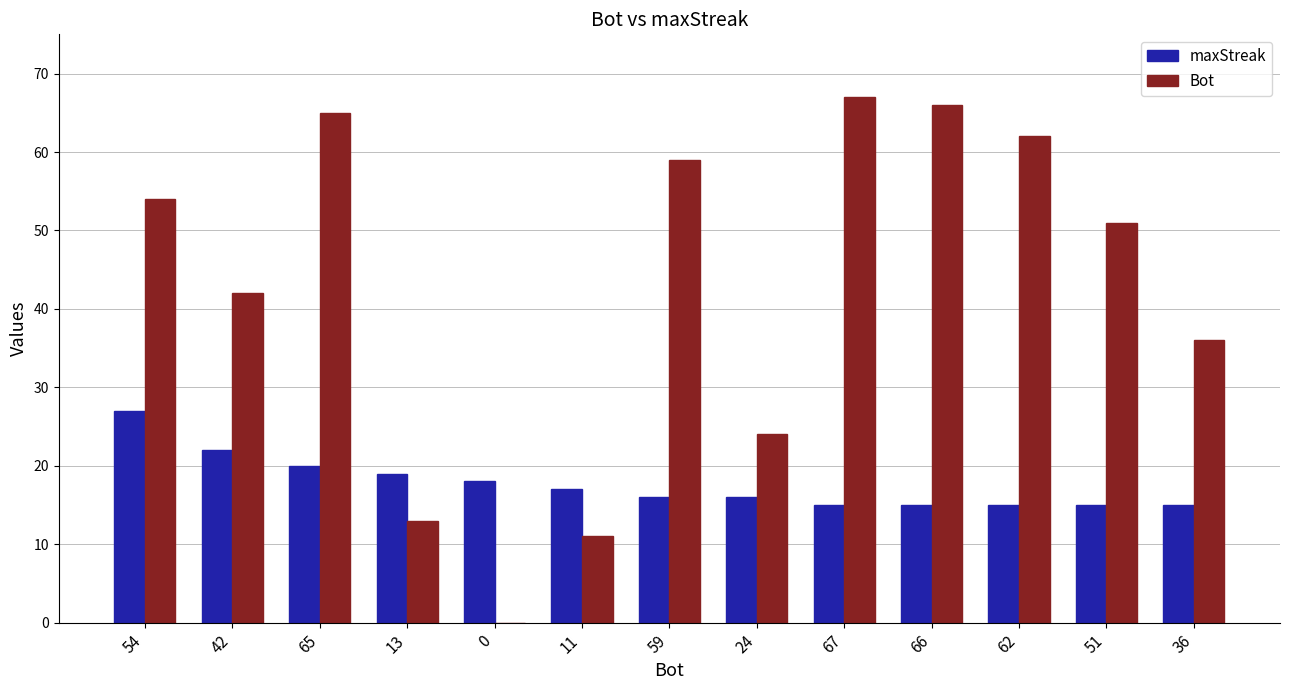

Is the value of Bot at 36 greater than the value of maxStreak at 24?

Yes